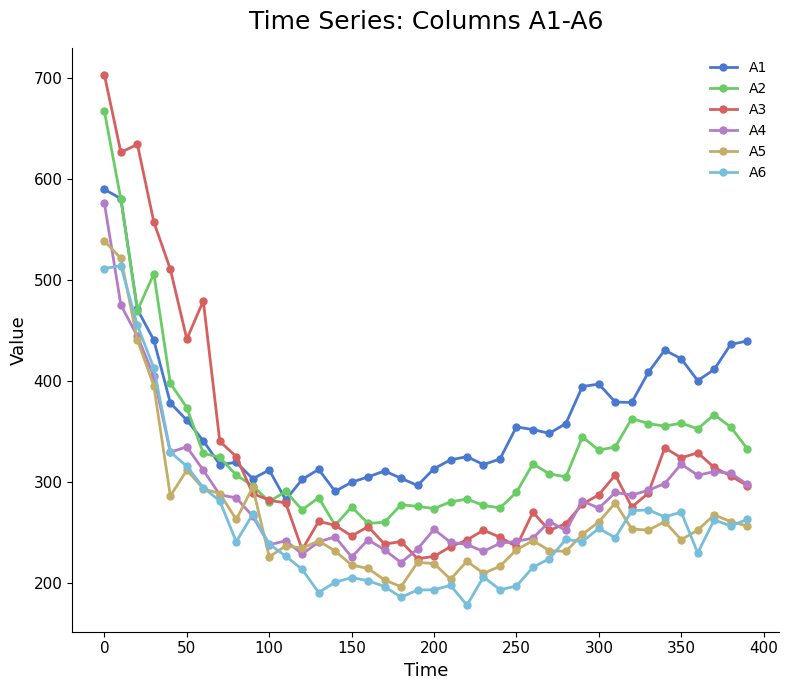

What is the greatest value displayed?

702.7